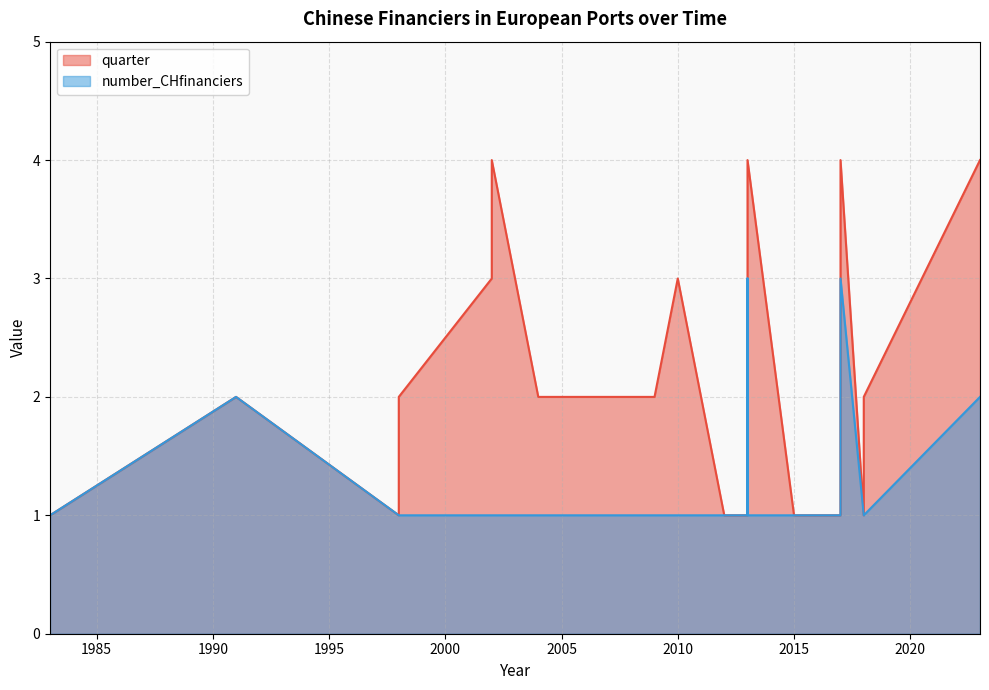

What is the value of the quarter point at the 7th from the left?

3